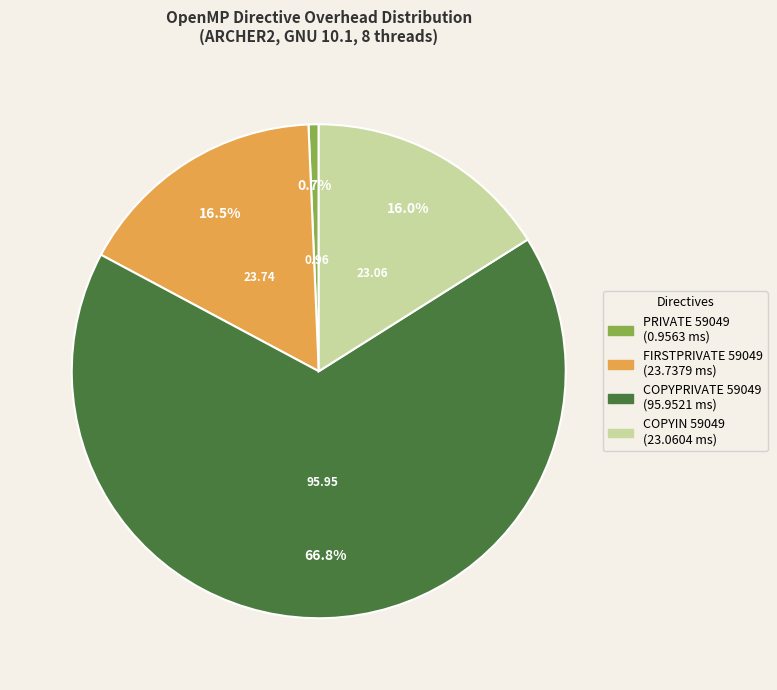

Count the number of slices in the pie.

4